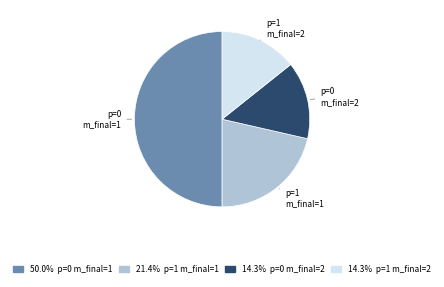

How many slices are in this pie chart?

4